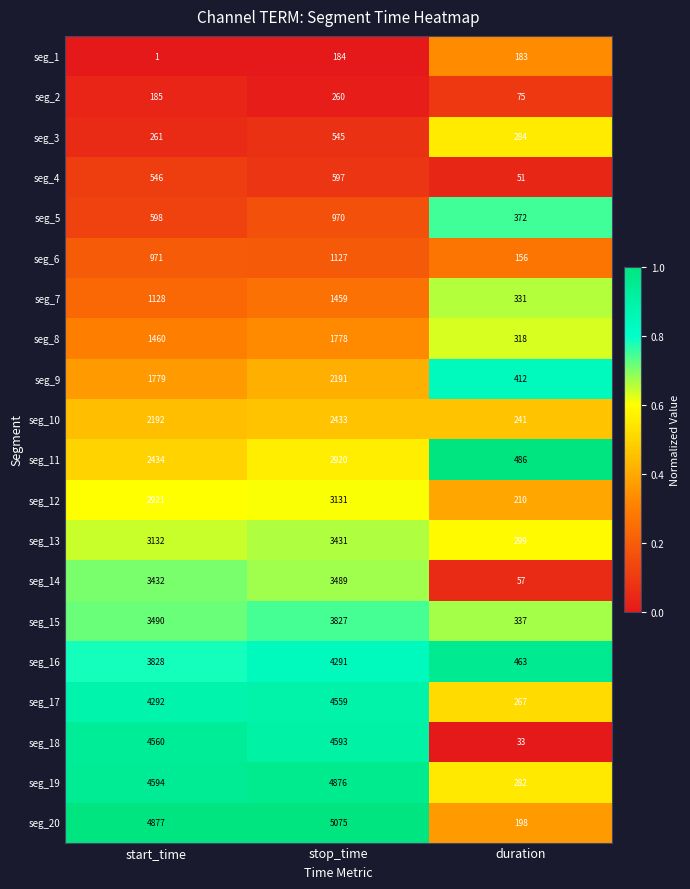

Read the seg_10 value at duration, to the nearest 50.

250